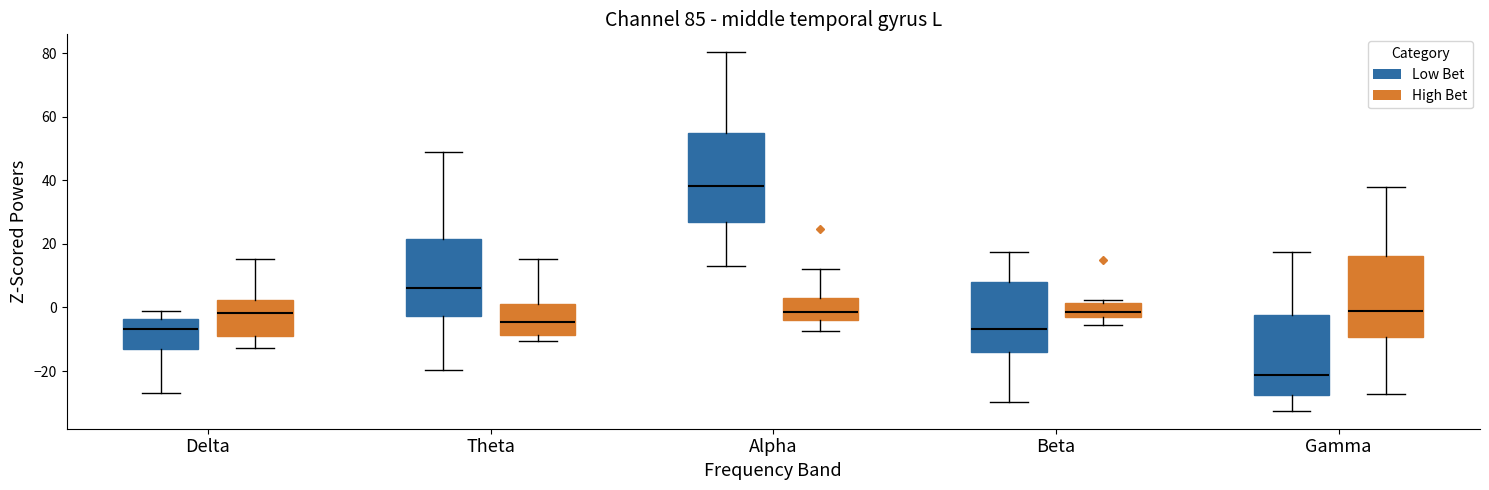

Reading left to right, read every box against the y-axis: the position of its median line, the range the box covers, and the ends of its whiskers. The values are not printed on the chart, so give them approximately, as read against the axis.

Delta (Low Bet): median -6, box -14 to -4, whiskers -26 to -2
Delta (High Bet): median -2, box -8 to 2, whiskers -12 to 16
Theta (Low Bet): median 6, box -2 to 22, whiskers -20 to 48
Theta (High Bet): median -4, box -8 to 2, whiskers -10 to 16
Alpha (Low Bet): median 38, box 26 to 56, whiskers 14 to 80
Alpha (High Bet): median -2, box -4 to 2, whiskers -8 to 12
Beta (Low Bet): median -6, box -14 to 8, whiskers -30 to 18
Beta (High Bet): median -2 (inside the box), box -2 to 2, whiskers -6 to 2 (just above the box's upper edge)
Gamma (Low Bet): median -22, box -28 to -2, whiskers -32 to 18
Gamma (High Bet): median -2, box -10 to 16, whiskers -28 to 38